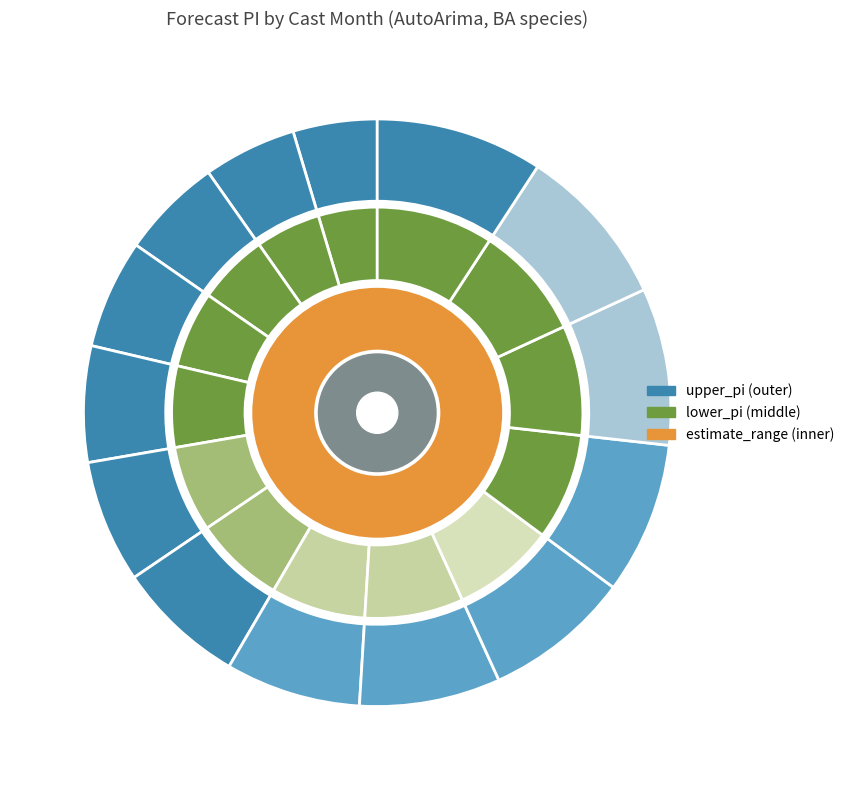

To the nearest percent, what portion does 12 represent?

9%